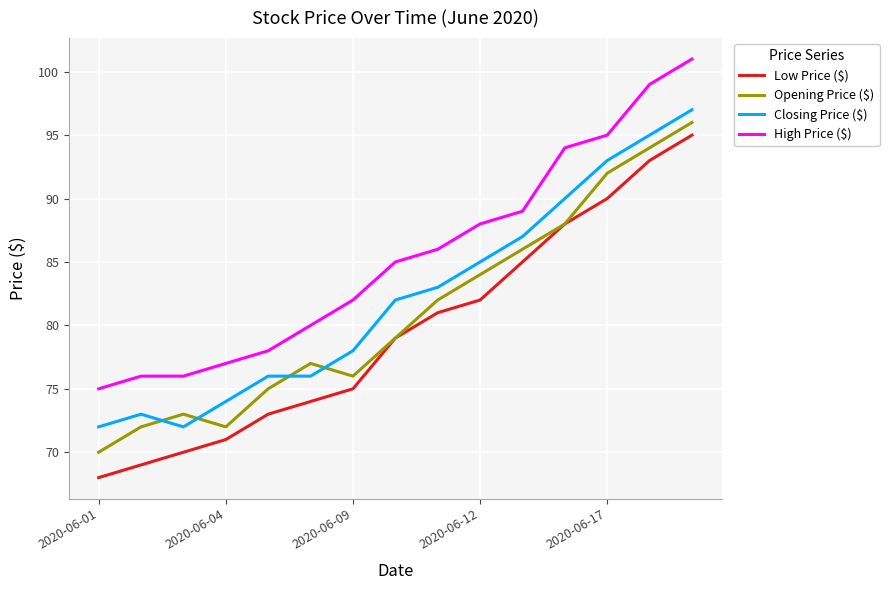

How many series are shown in this chart?

4